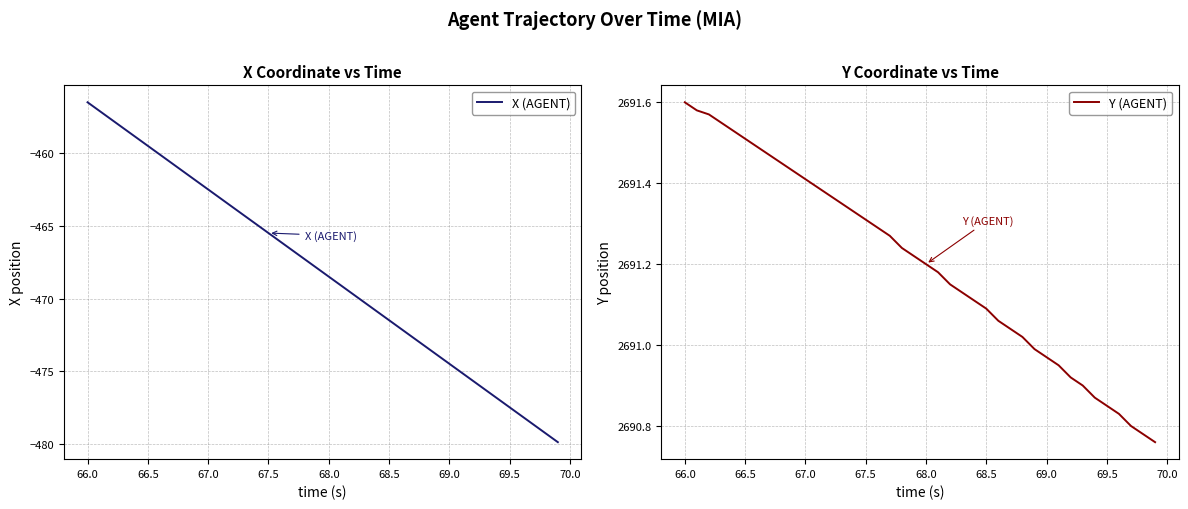

At how many categories does at least one series exceed 354?

40